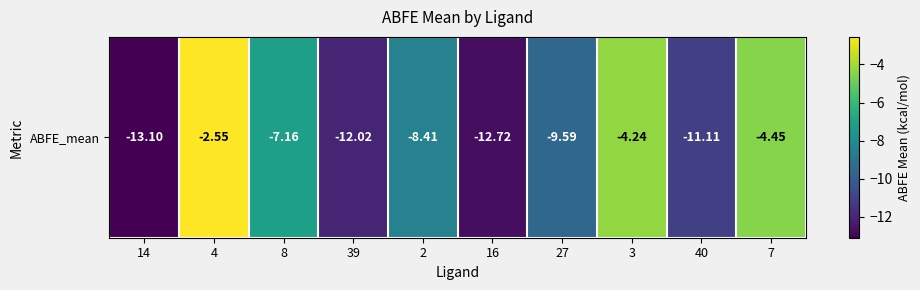

Read the value at 40.

-11.1